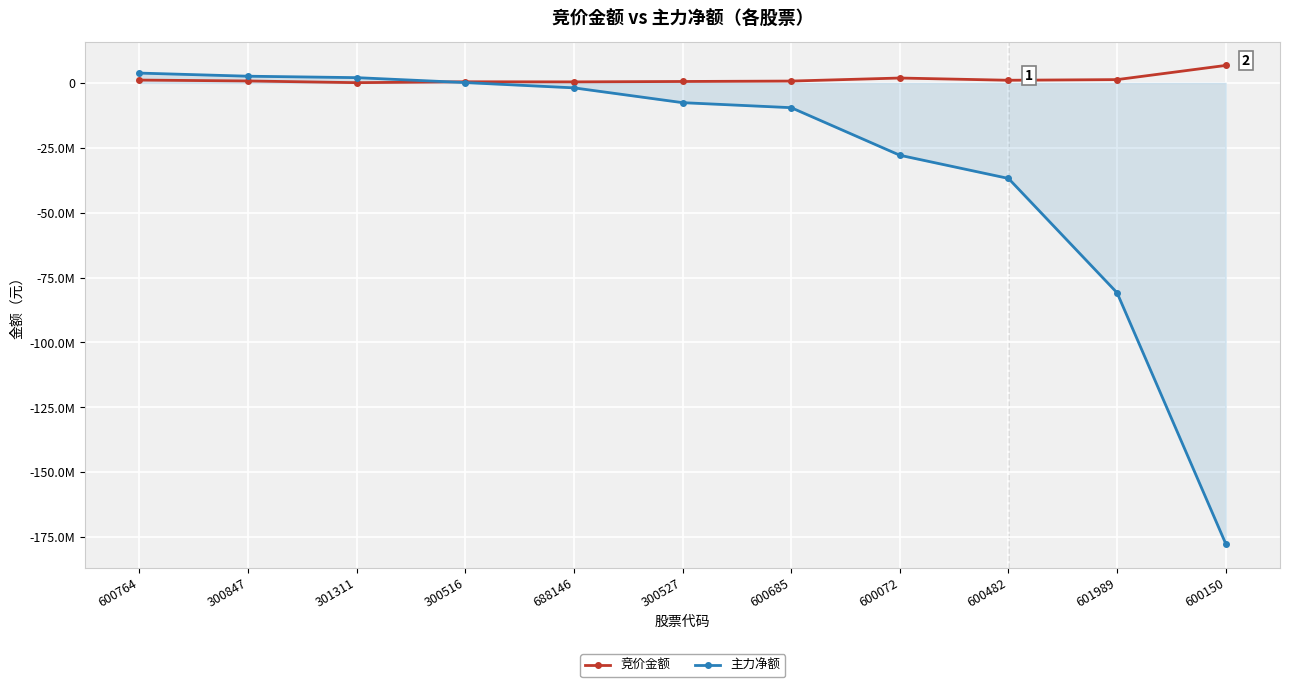

Does the chart have visible grid lines?

Yes